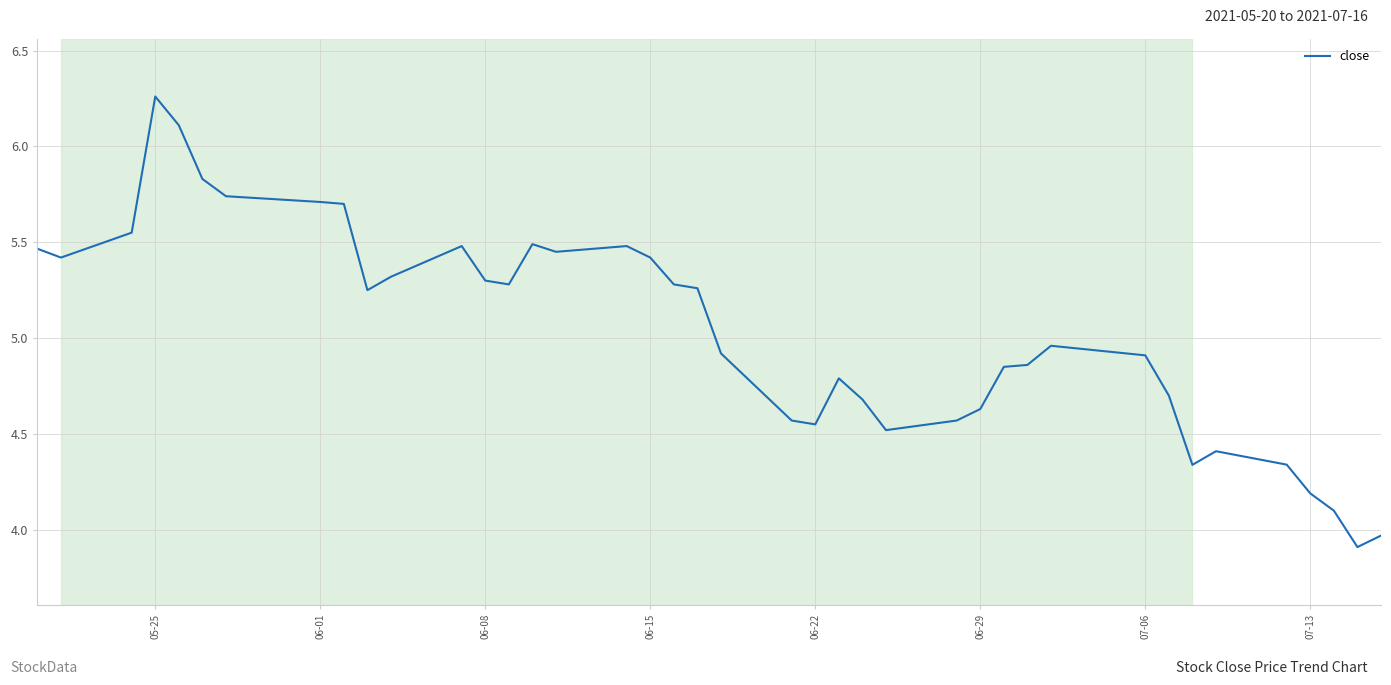

What is the smallest value displayed?

3.9